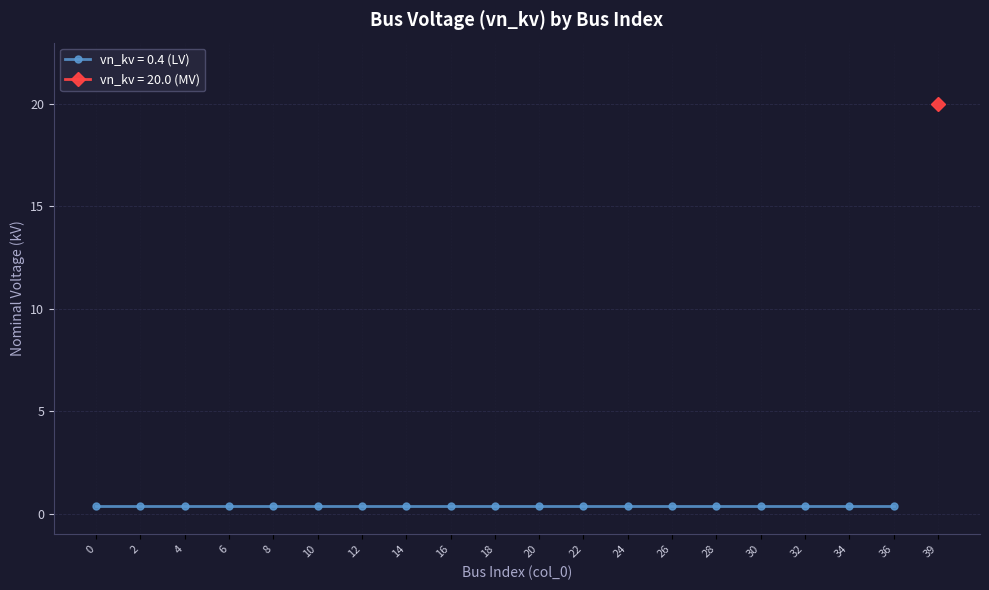

What is the difference between the maximum and minimum values?

19.6